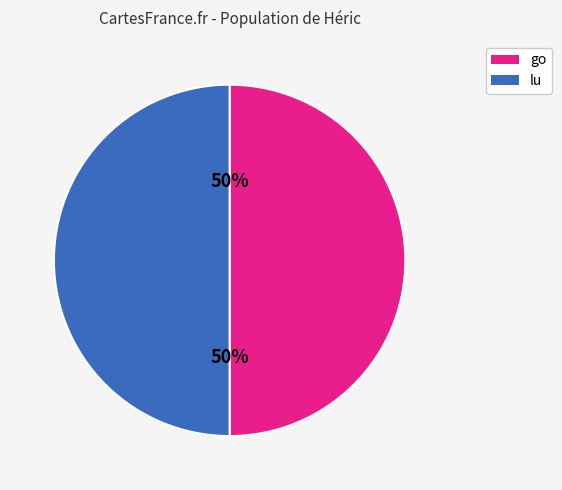

Combined, do go and lu account for over 50%?

Yes